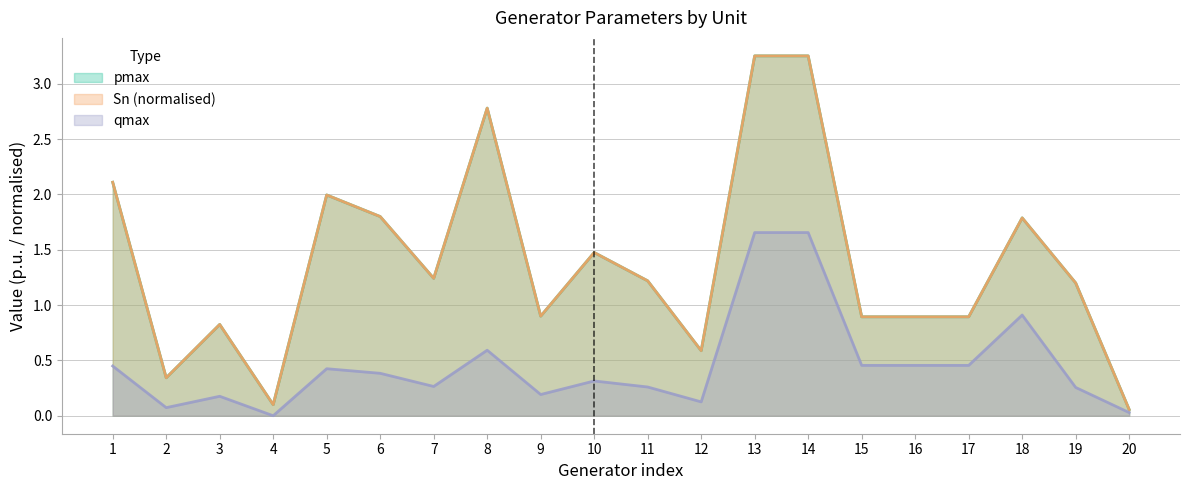

What is the approximate value of Sn at 14?

3.3